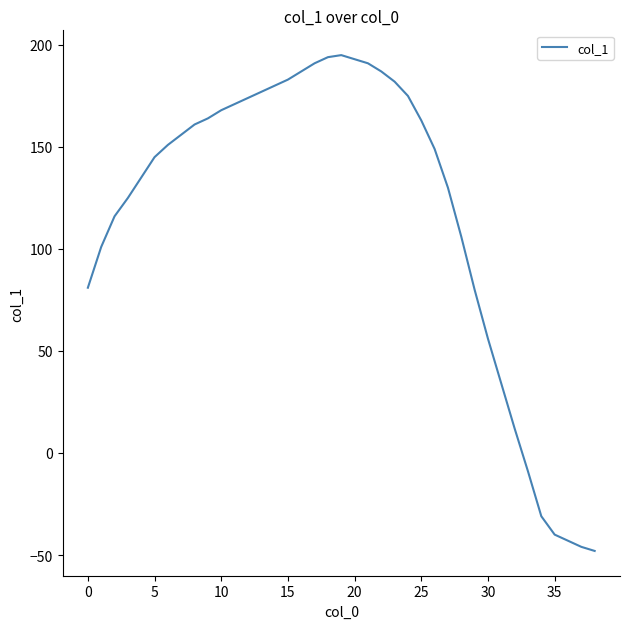

What is the maximum value shown in the chart?

195